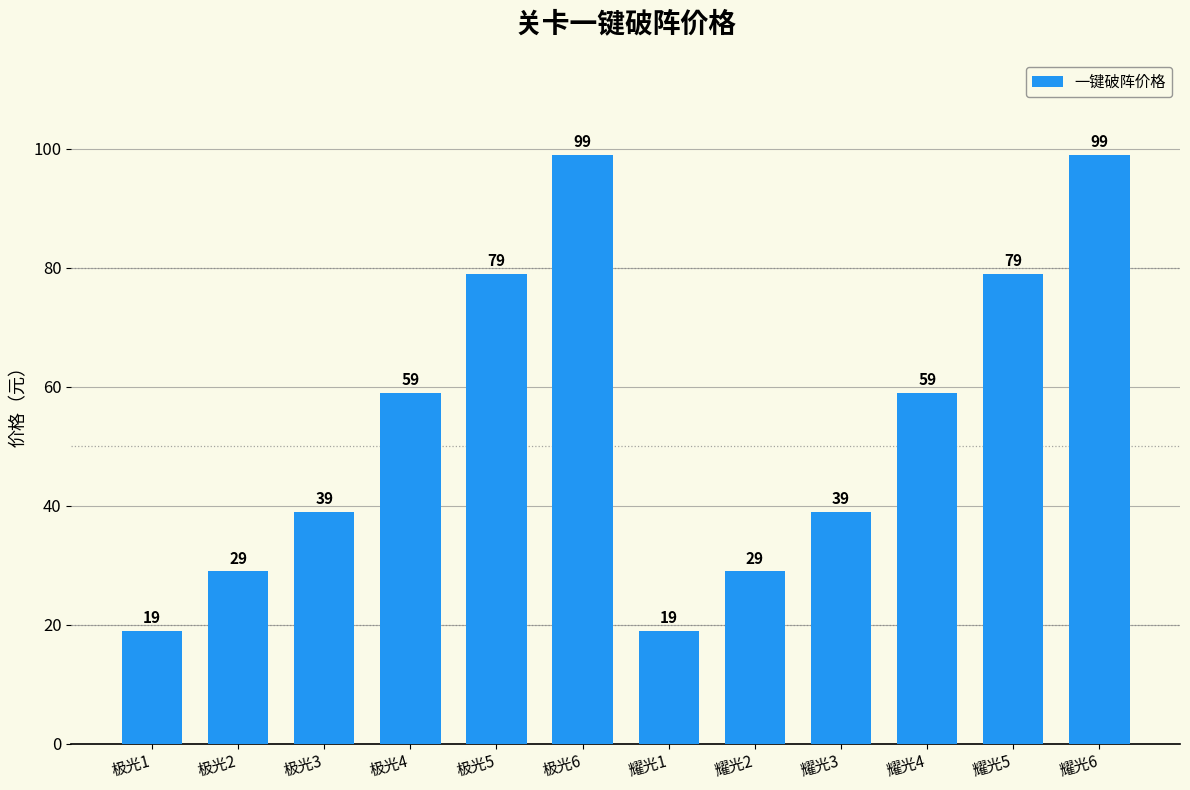

How many values are between 29 and 79?

8